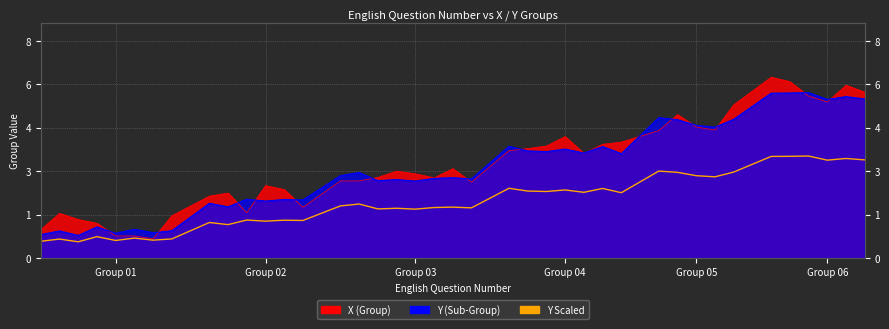

True or false: the data has more than 0 interior local peaks.

True